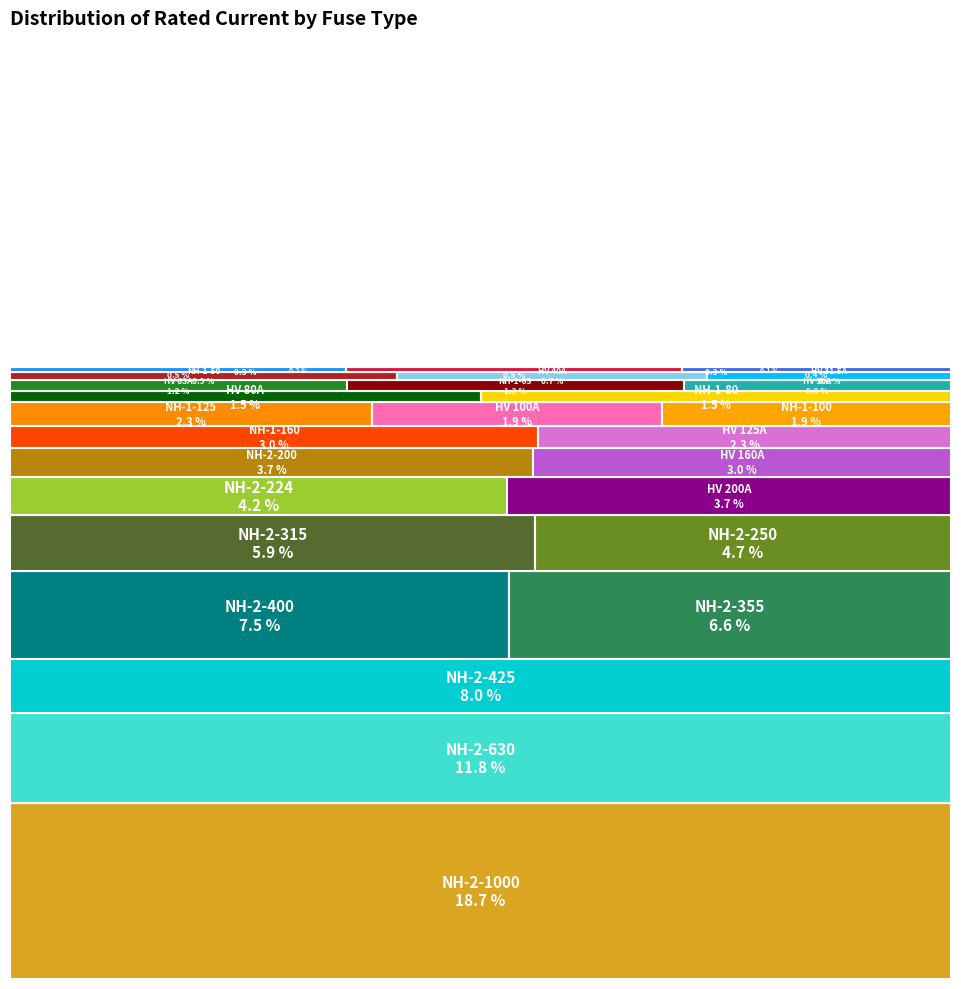

What portion of the pie excludes Siemens NH-1-80?

98.5%